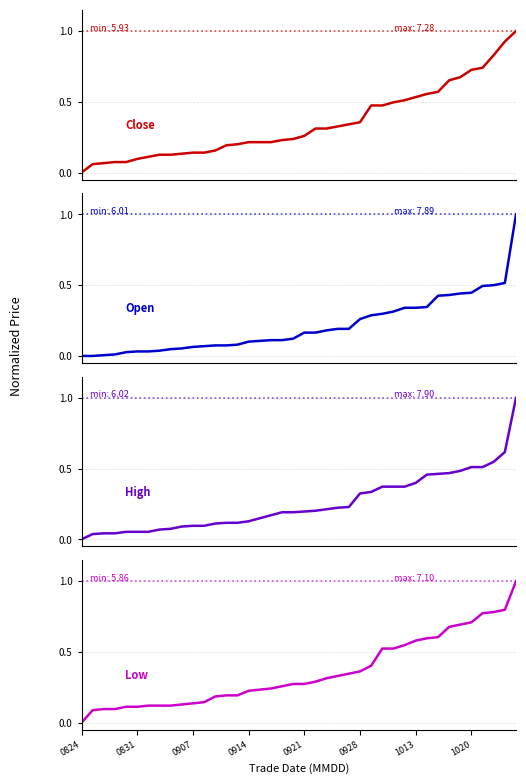

Which series changed the most between 26 and 27?

Low